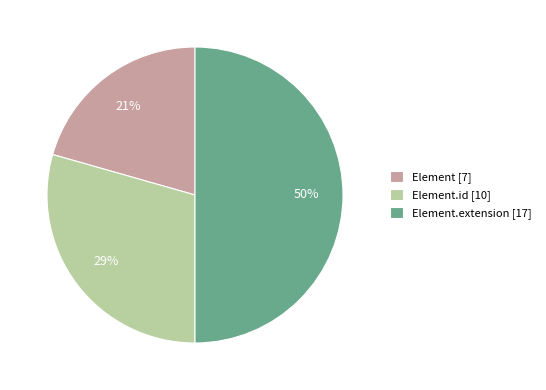

What is the largest slice in the pie chart?

Element.extension [17]